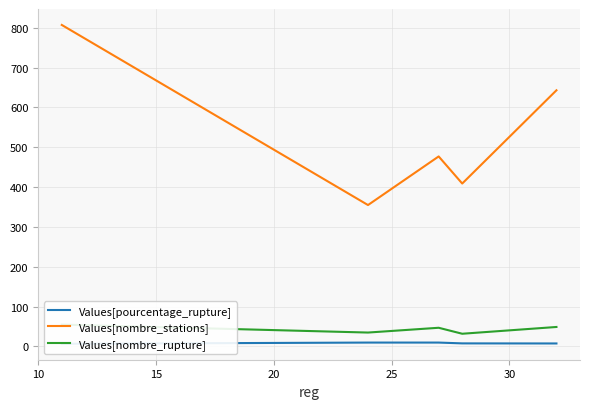

What is the minimum value for Values[nombre_stations]?

355